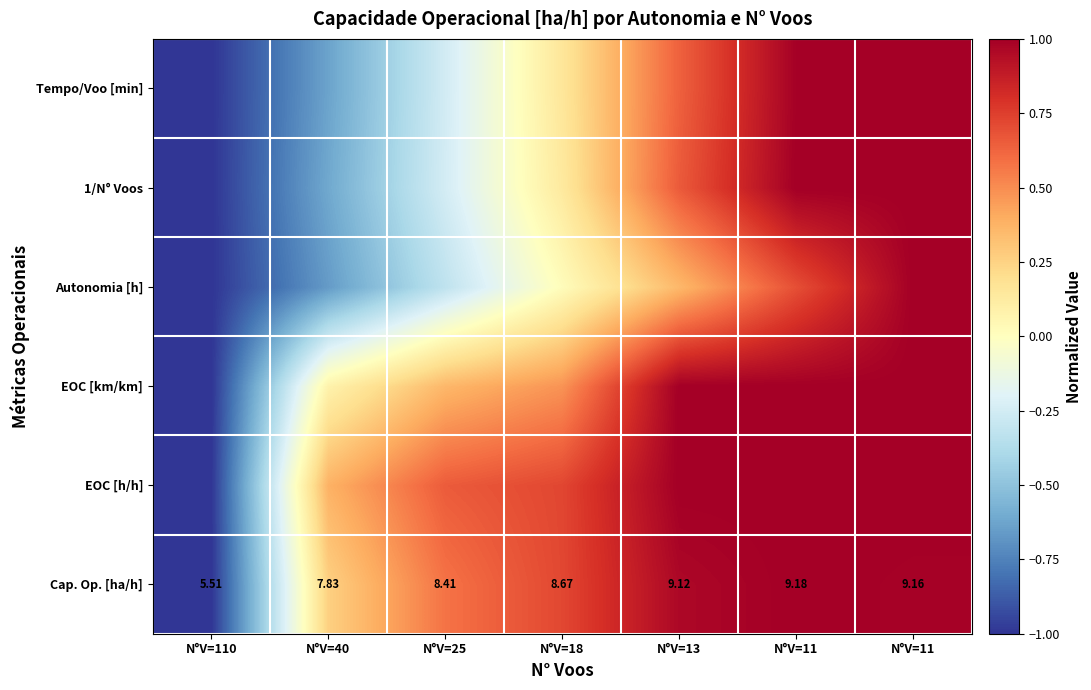

How many positive values does the EOC [h/h] series have?

6